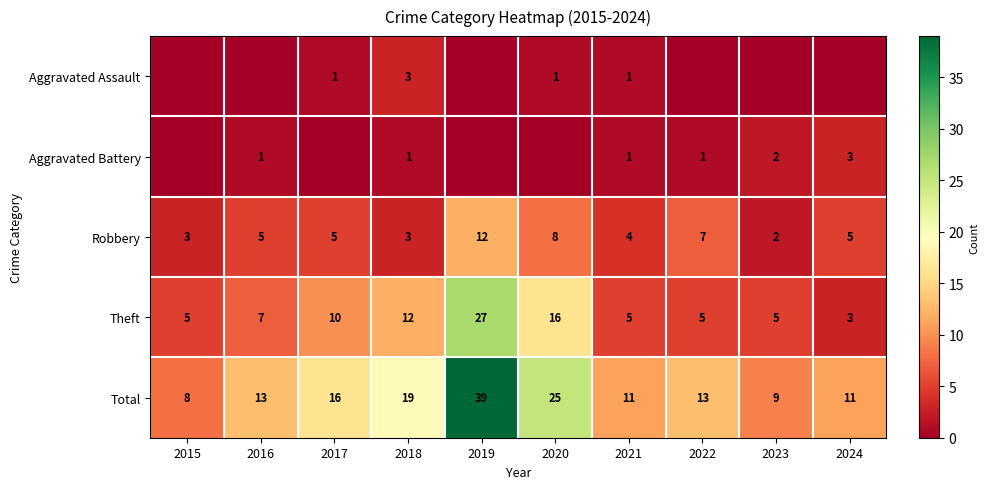

At which label is Robbery closest to 7?

2022